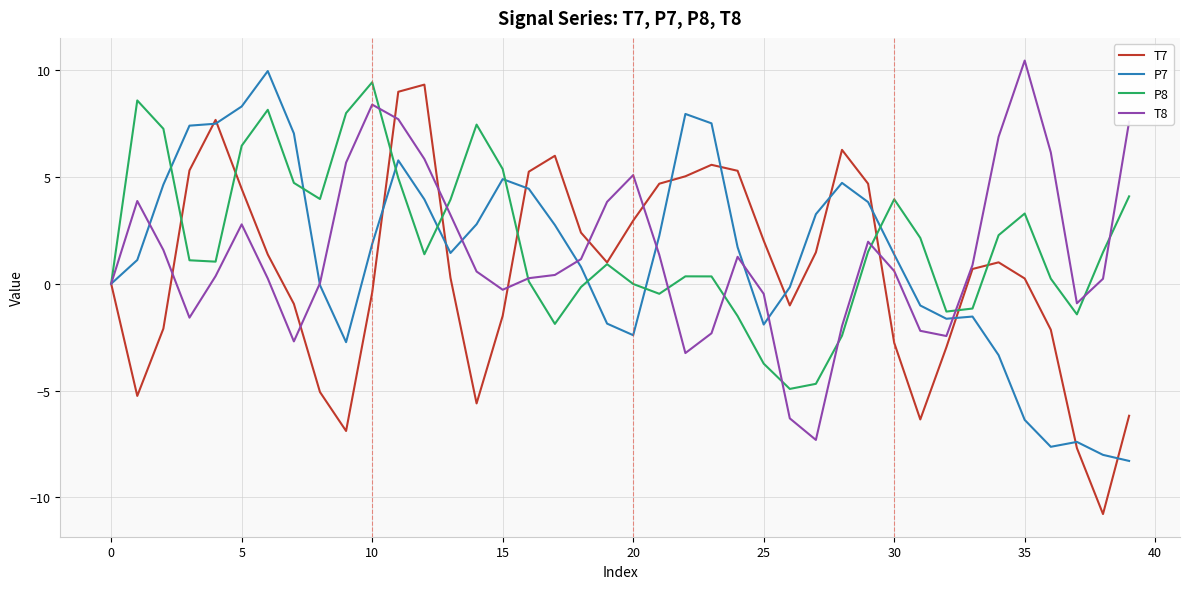

What is the minimum value shown in the chart?

-10.8